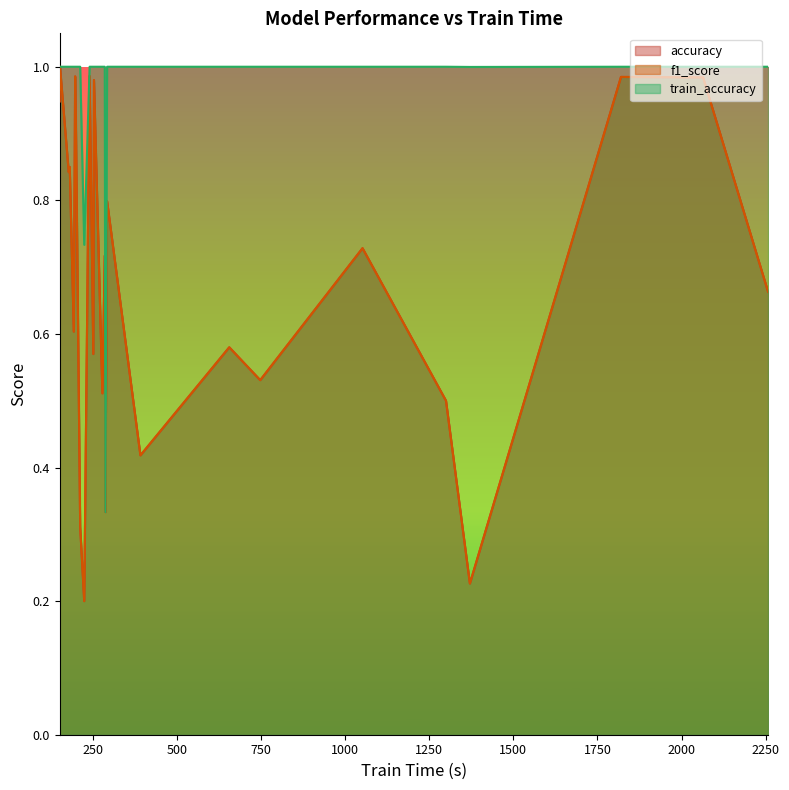

True or false: f1_score has more than 2 points higher than both neighbors.

True